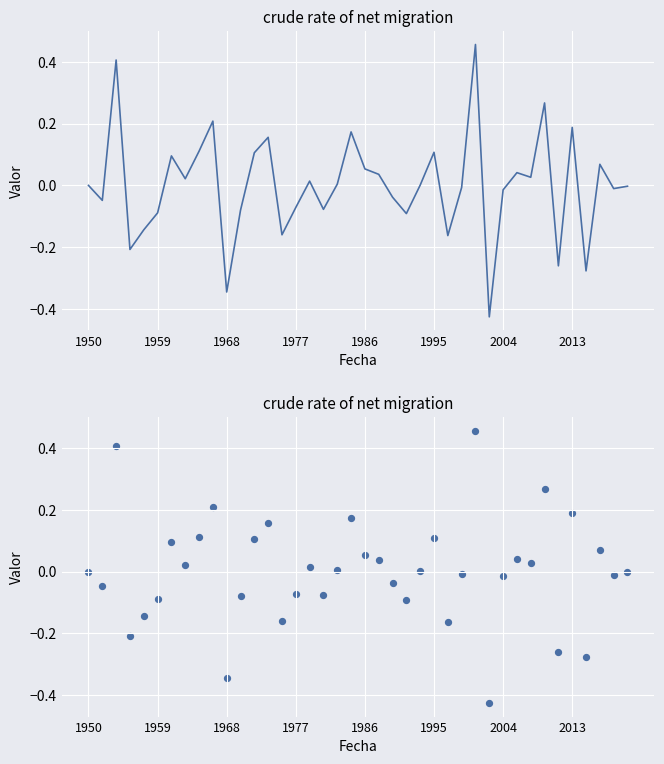

Between 16 and 11, which is larger?

16